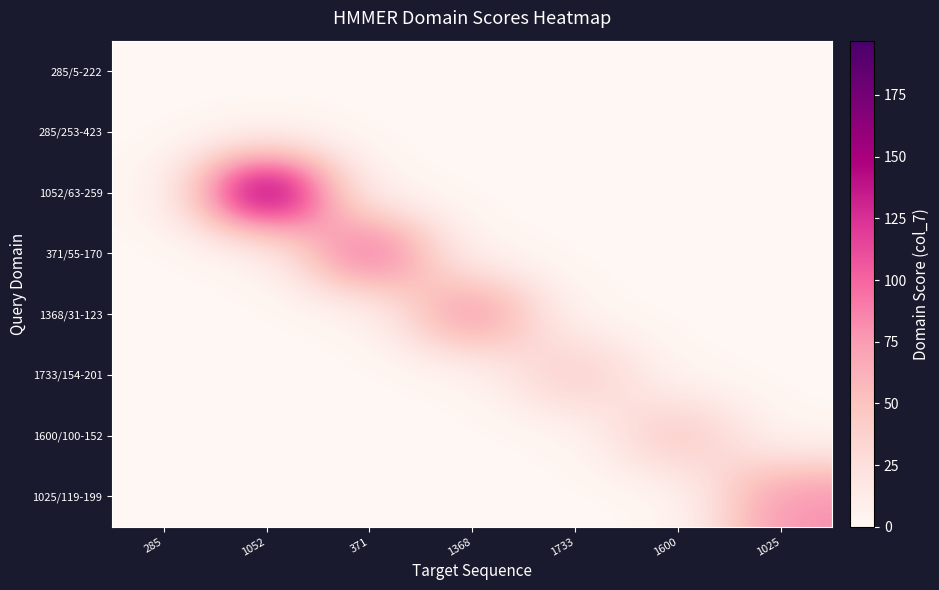

Which series has the largest range (max minus min)?

1052/63-259